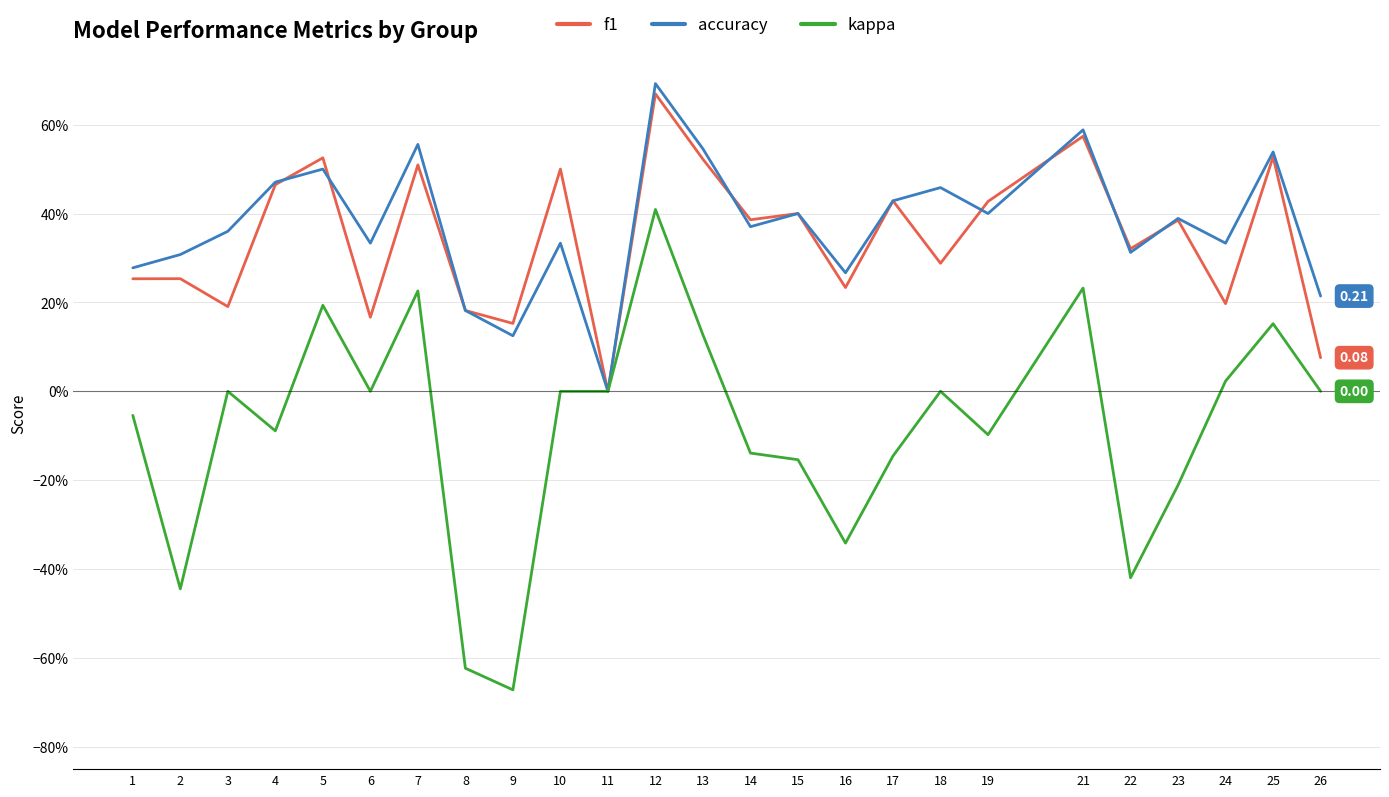

What is the sum of all kappa values?

-2.0